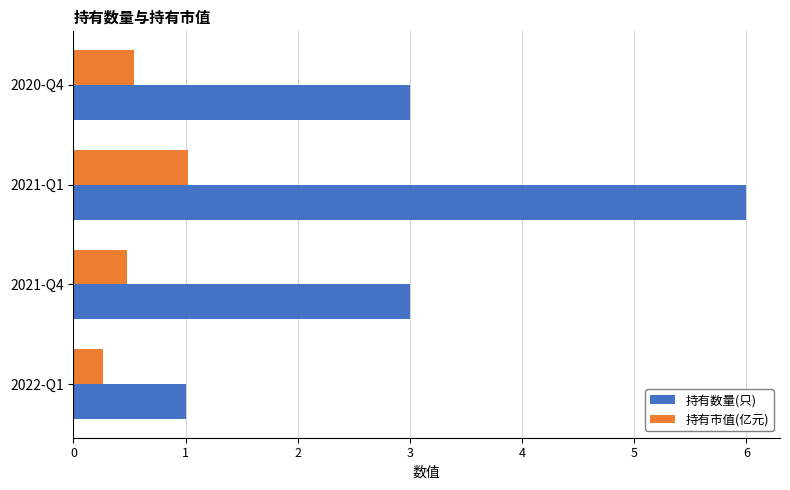

List the series in order of their overall mean, highest first.

持有数量(只), 持有市值(亿元)